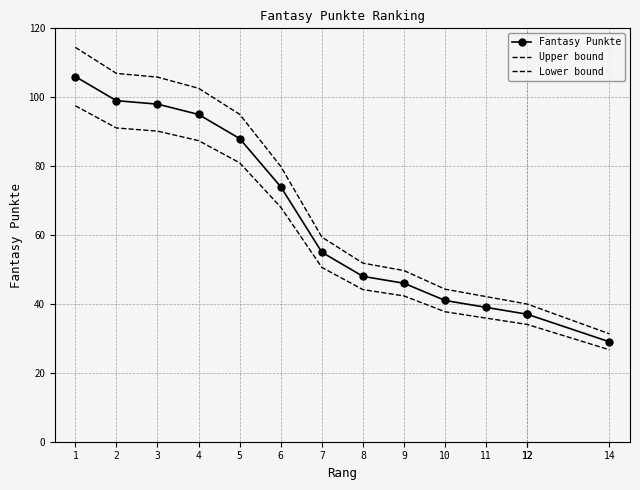

Between 1 and 6, which is larger?

1